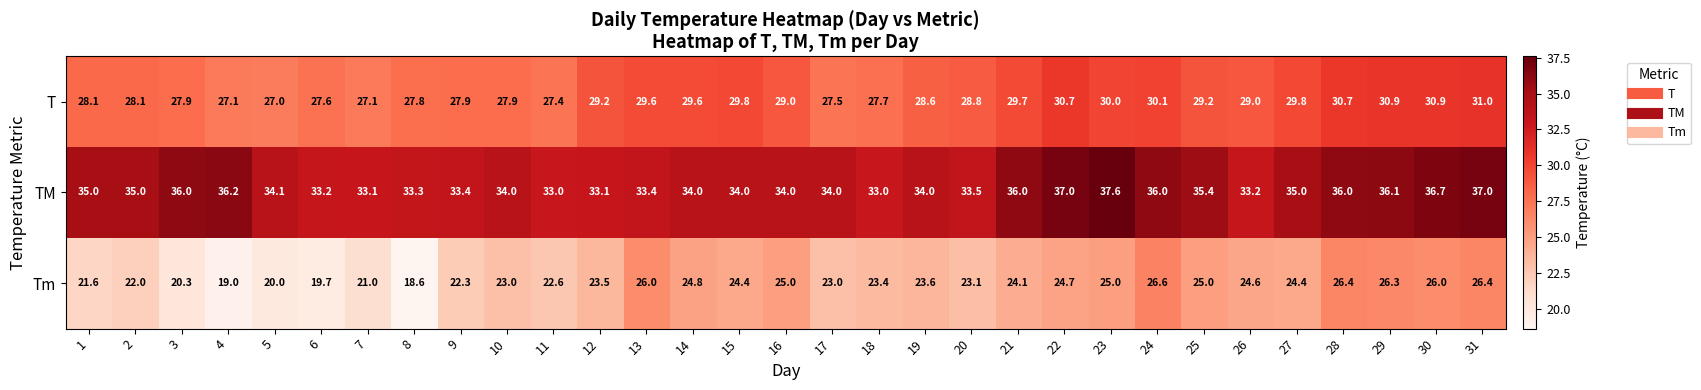

What is the greatest value displayed?

37.6